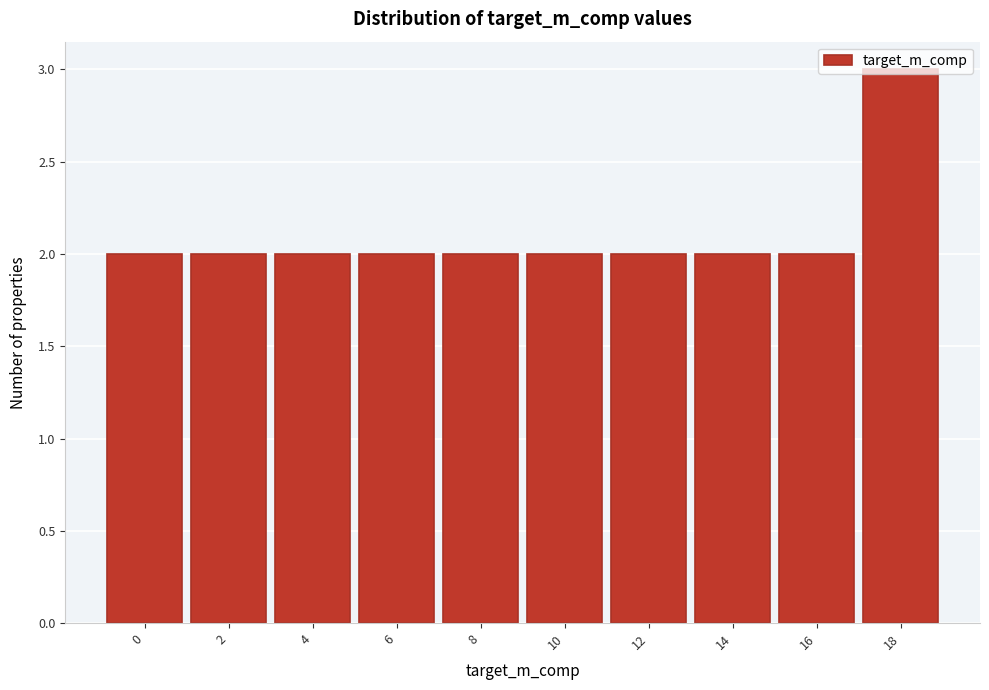

What is the value of the 4th bar from the left?

2